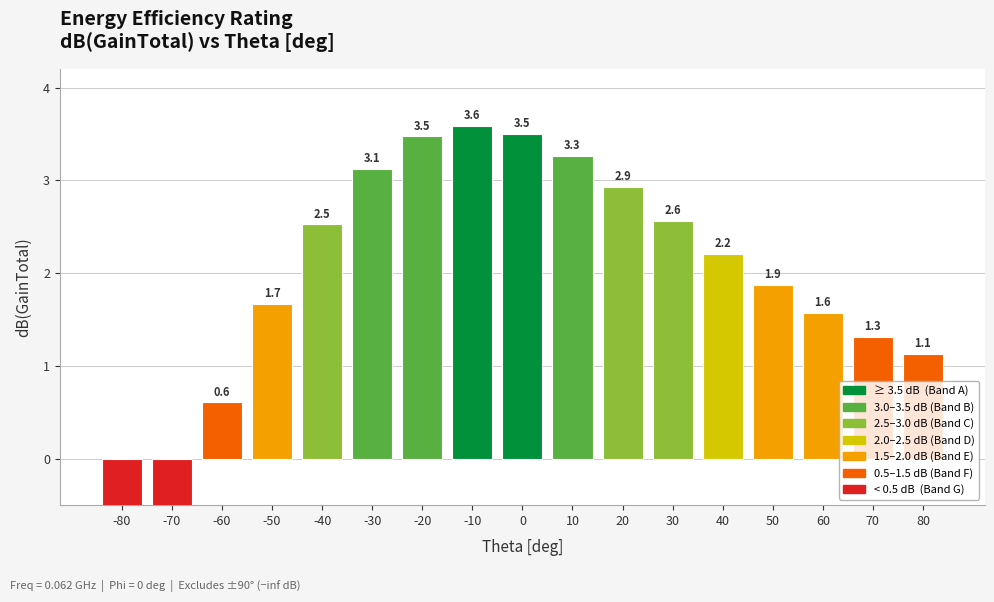

How many bars are there in total?

17